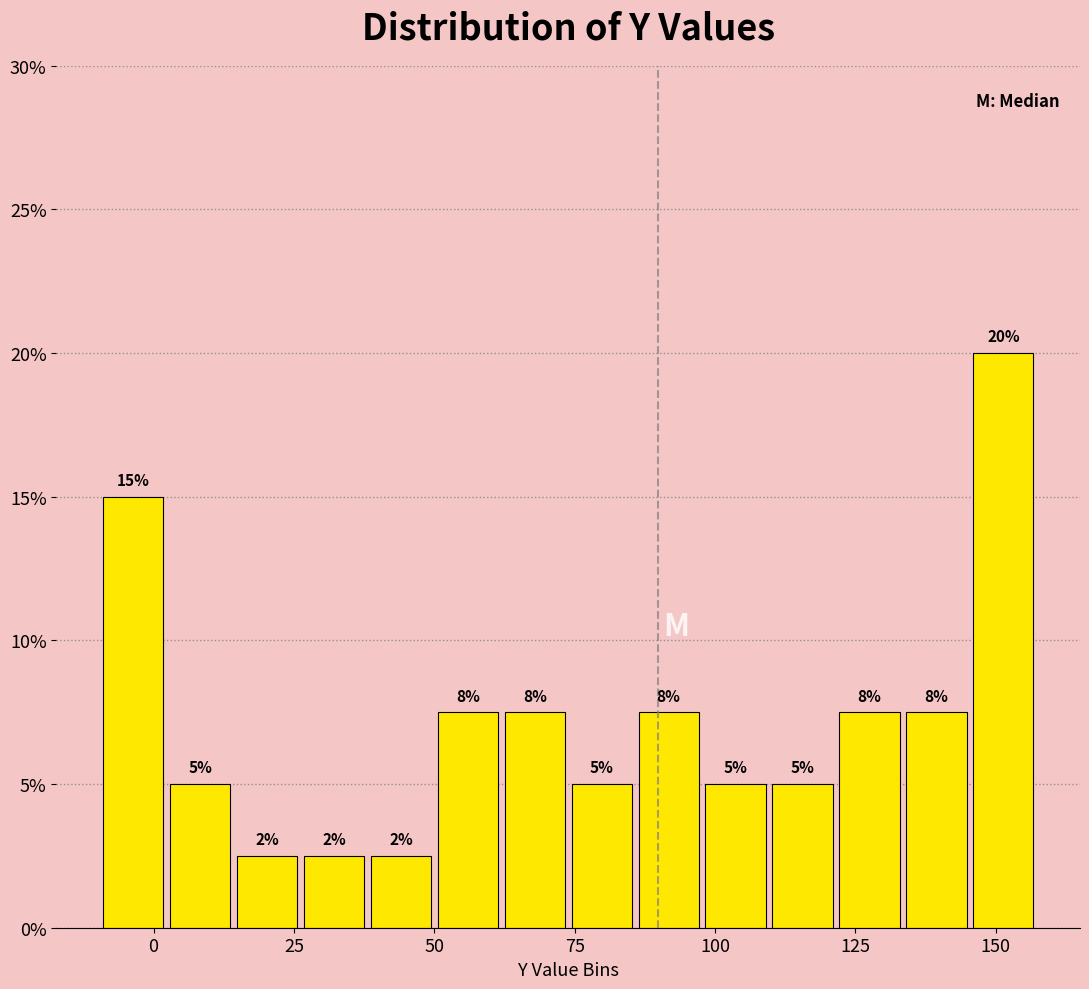

Around what value on the x-axis is the tallest bar? Give the approximate position of its centre, as read against the axis.

150